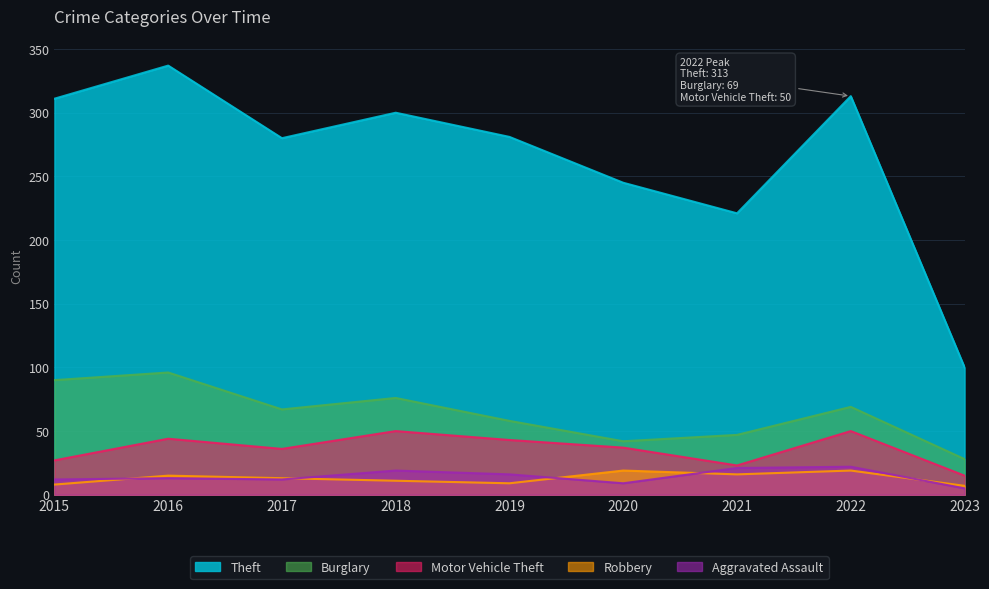

At which category does Theft reach its first local peak?

2016